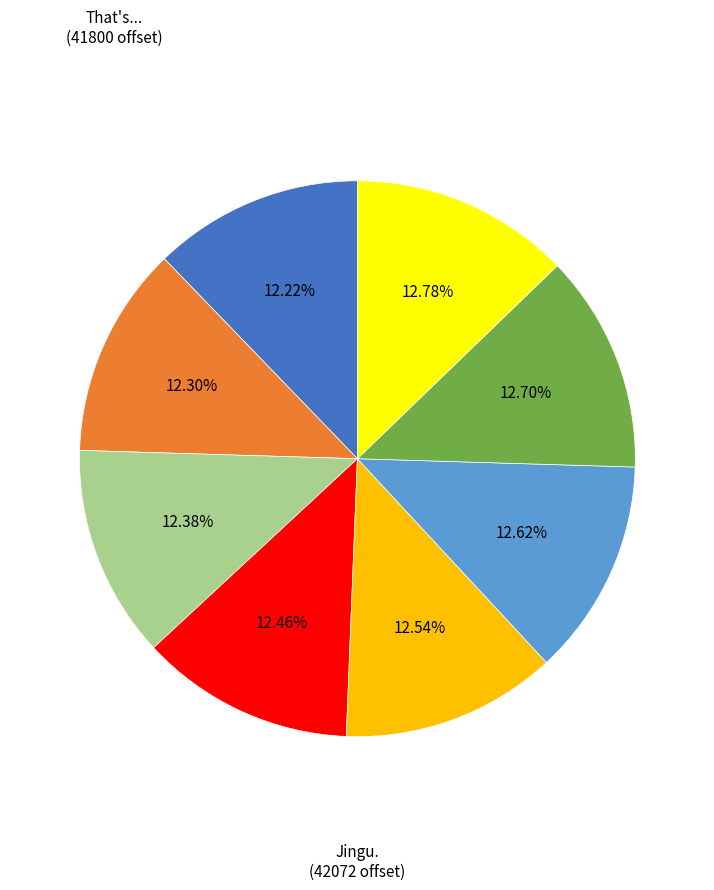

Is there any slice that represents more than half of the pie?

No